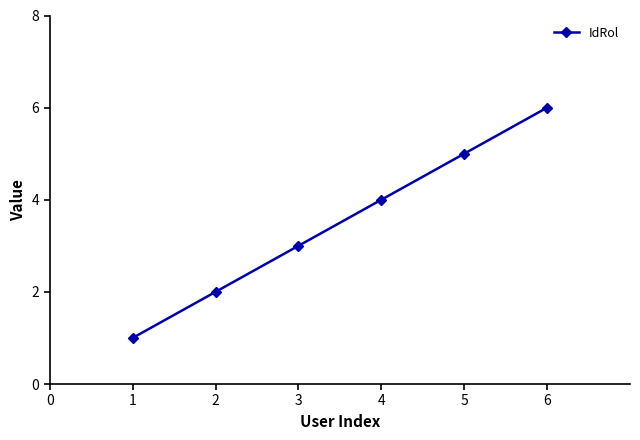

Rank the categories by value from lowest to highest.

1, 2, 3, 4, 5, 6